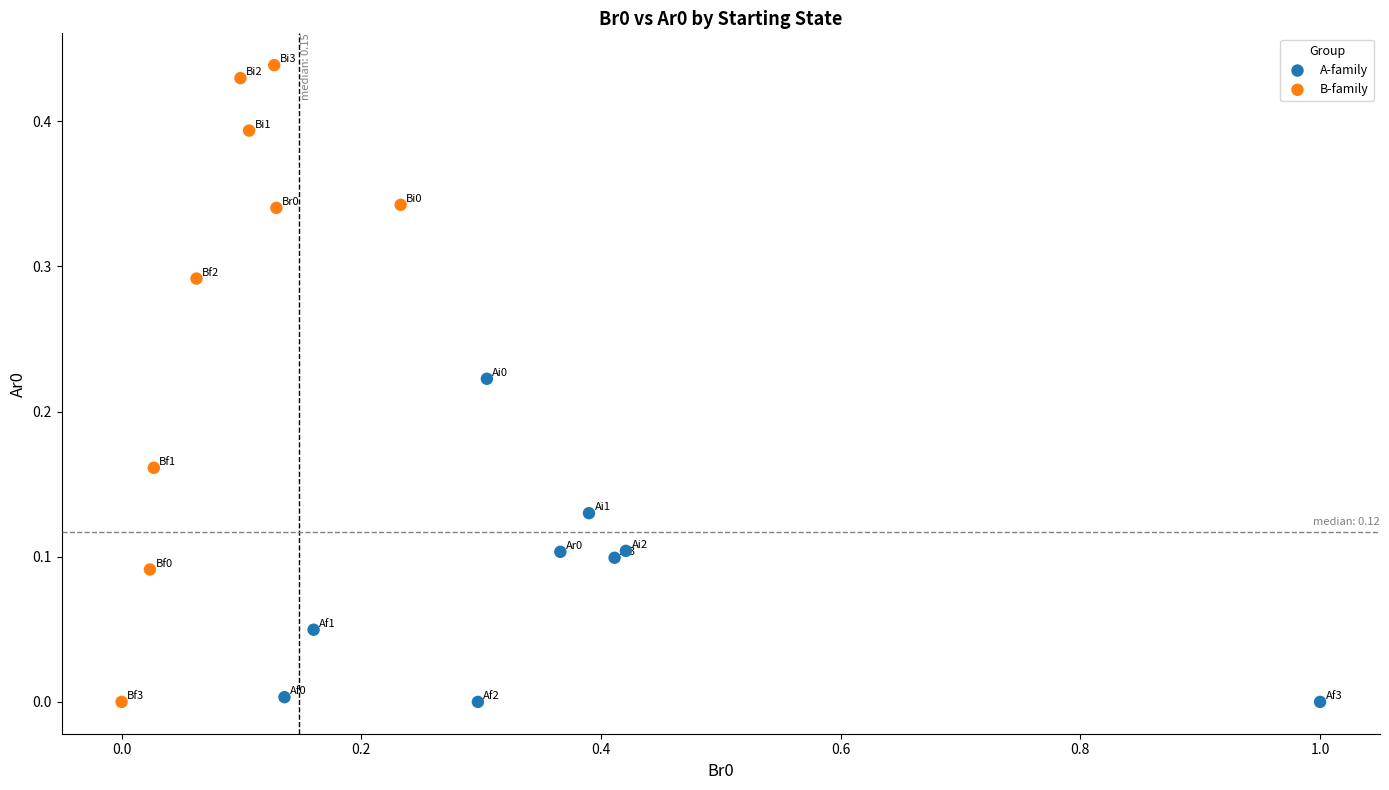

Which series contains the highest Y value?

B-family